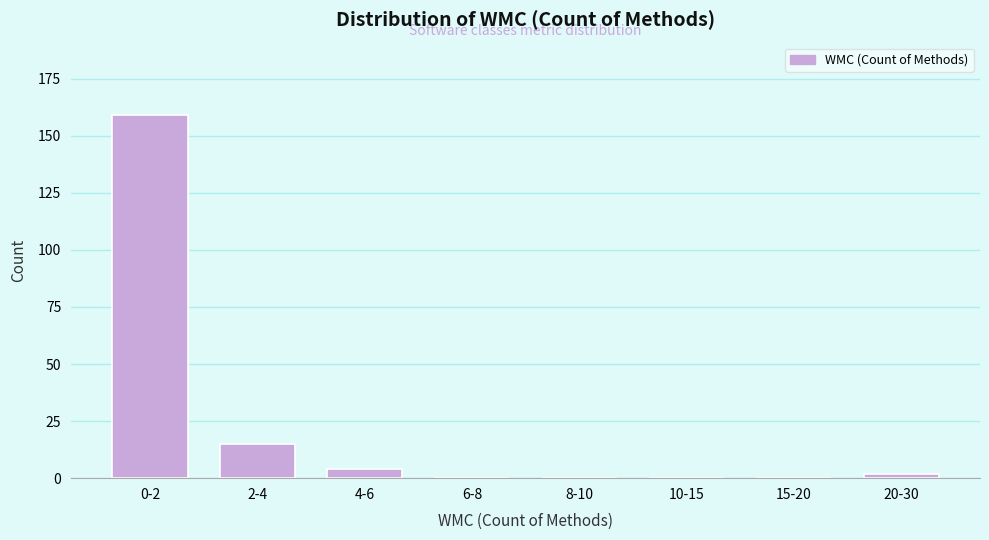

Reading left to right, list all the values displayed in this chart.

0-2=159	2-4=15	4-6=4	6-8=0	8-10=0	10-15=0	15-20=0	20-30=2